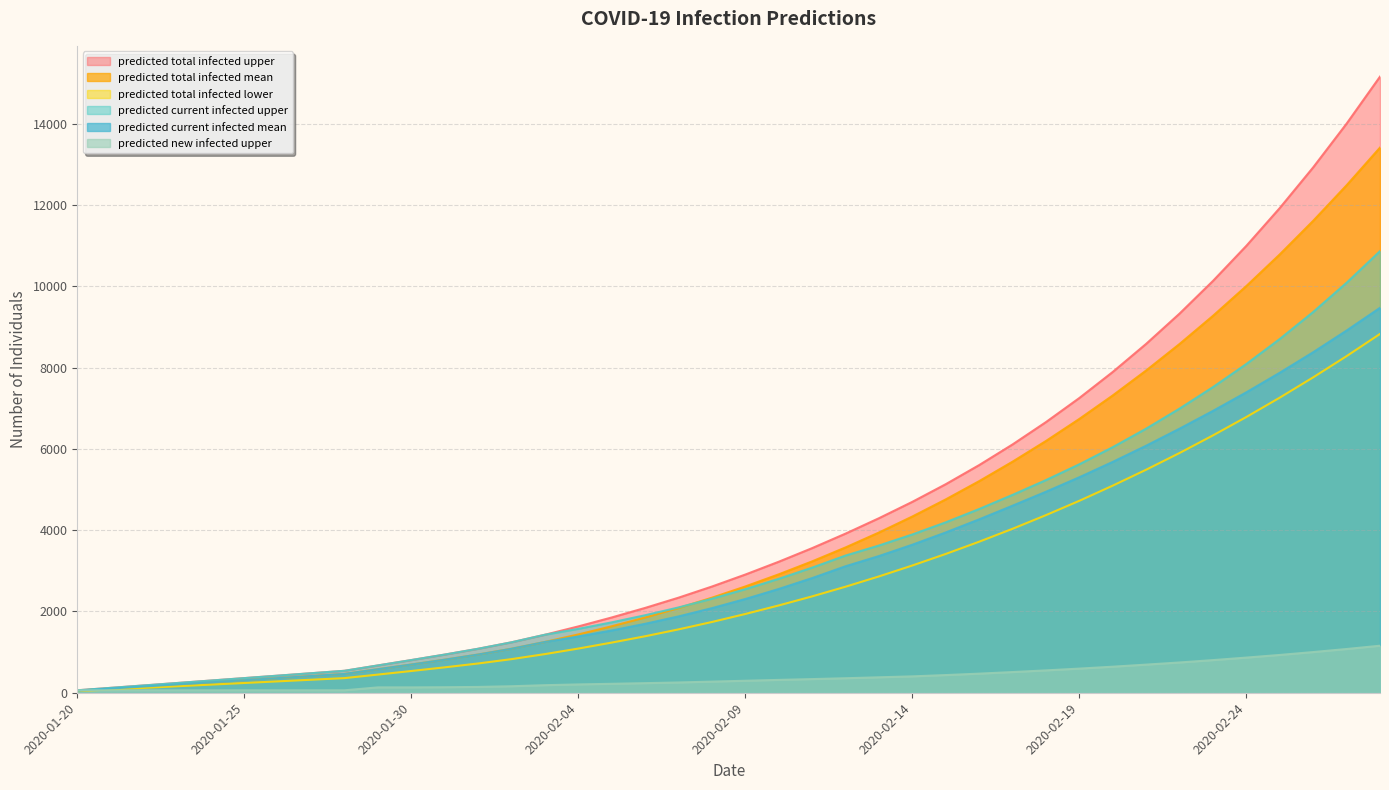

True or false: predicted_total_infected_upper has a value of 2192 at 2020-02-10.

False